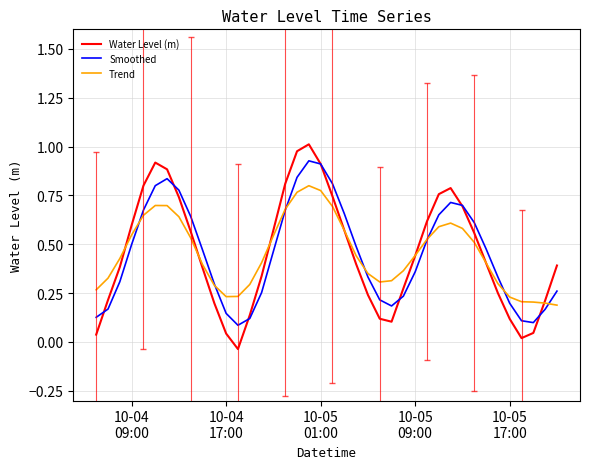

Which series has the largest range (max minus min)?

Water Level (m)